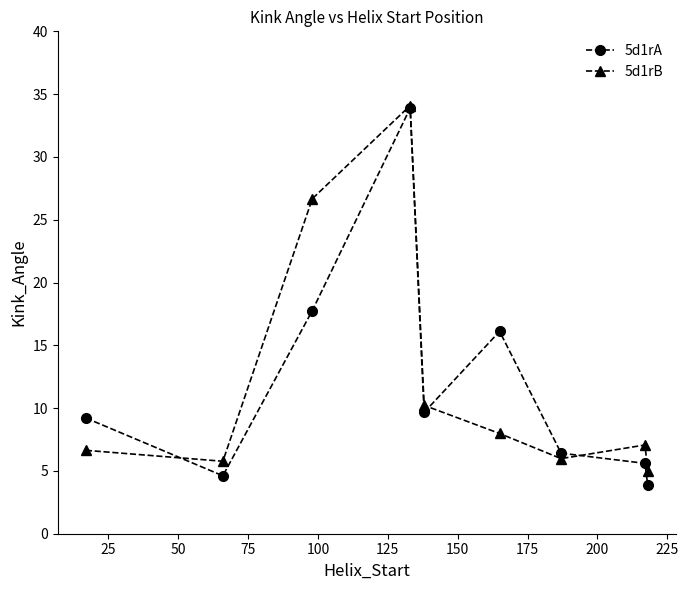

What is the maximum value for 5d1rB?

34.1